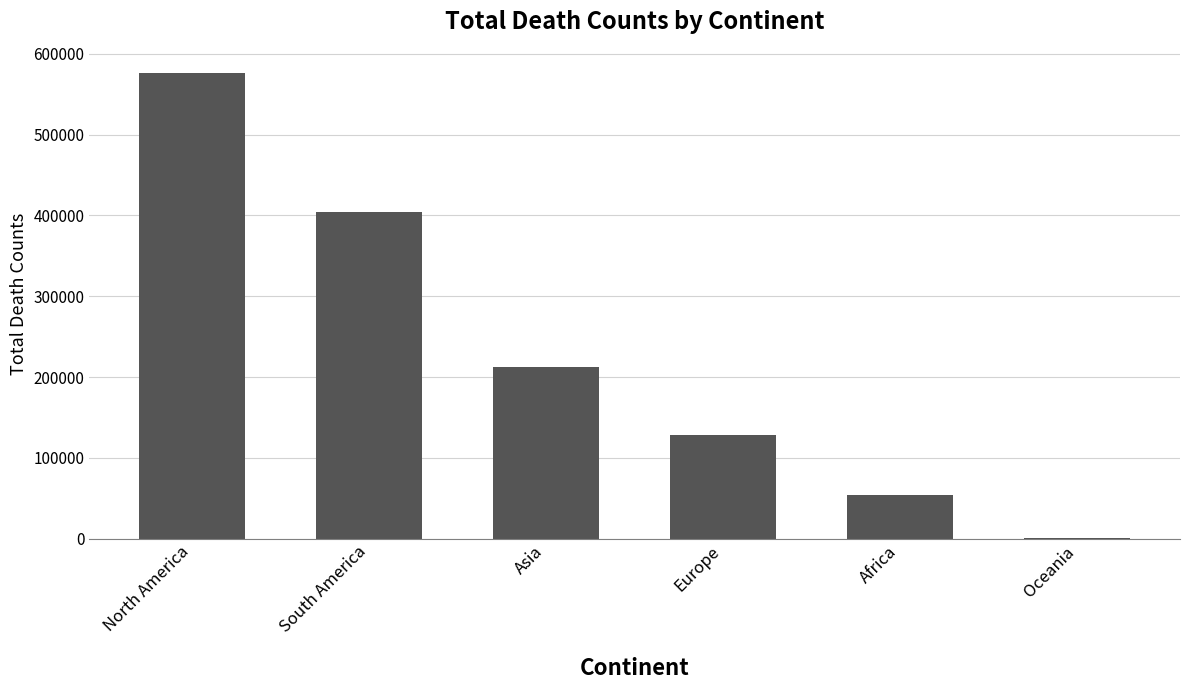

True or false: the data shows 403781 at South America.

True